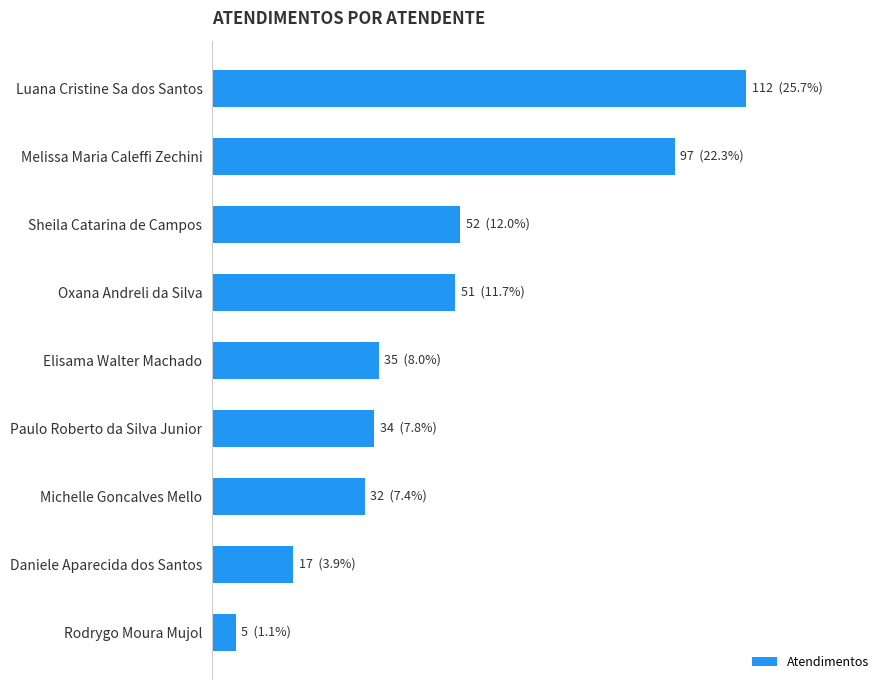

Are the bars horizontal?

Yes